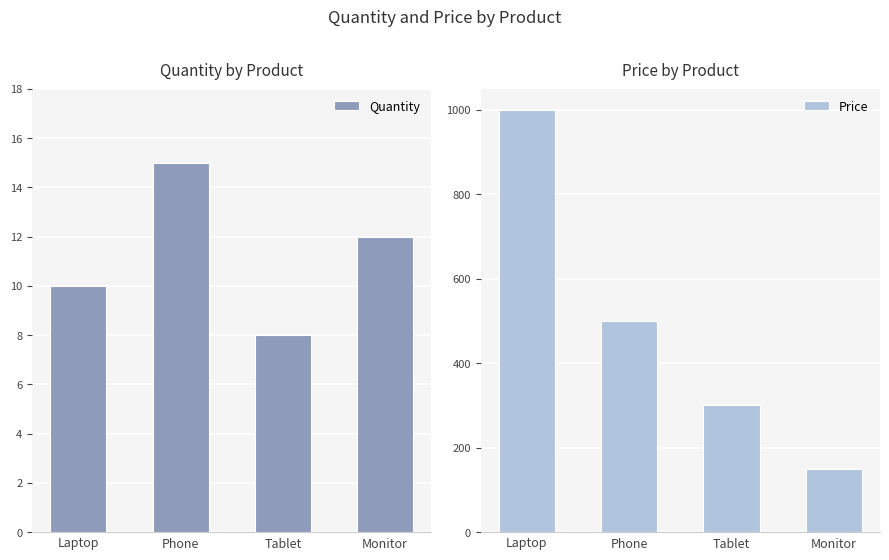

Count the number of categories in the chart.

4